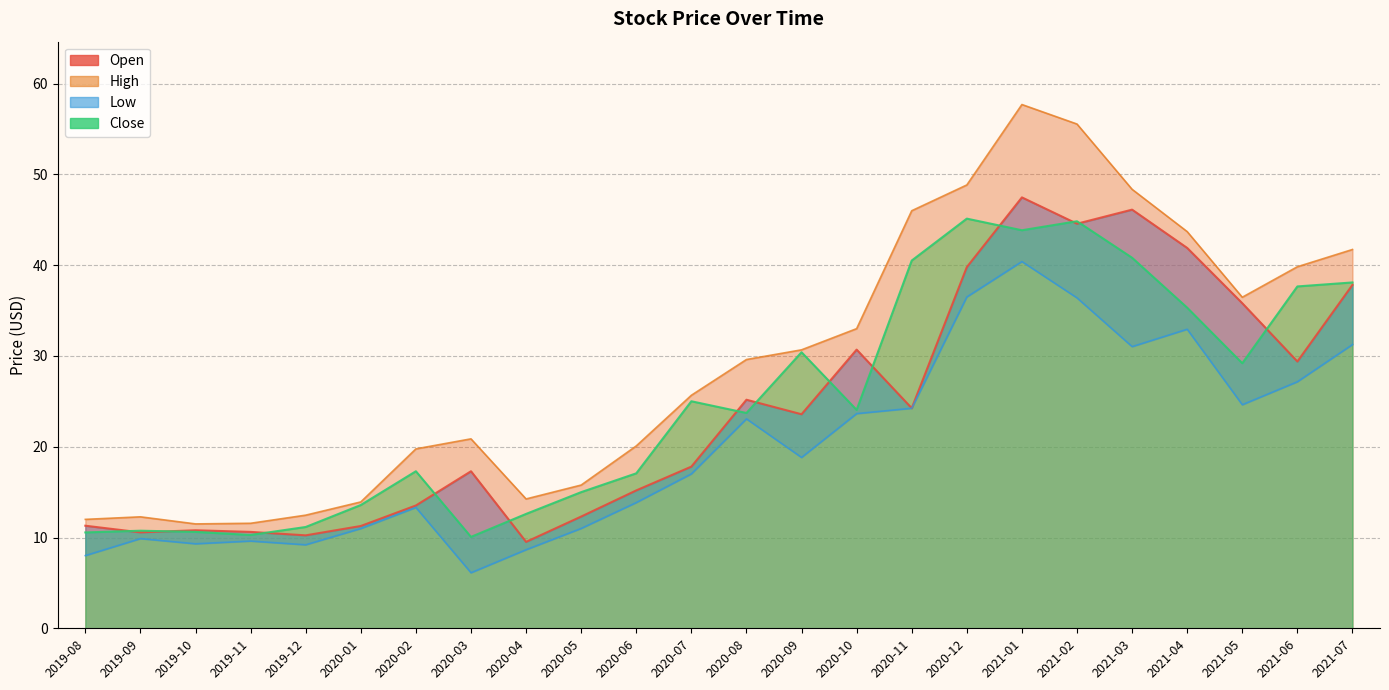

List the series in order of their peak value, highest first.

High, Open, Close, Low